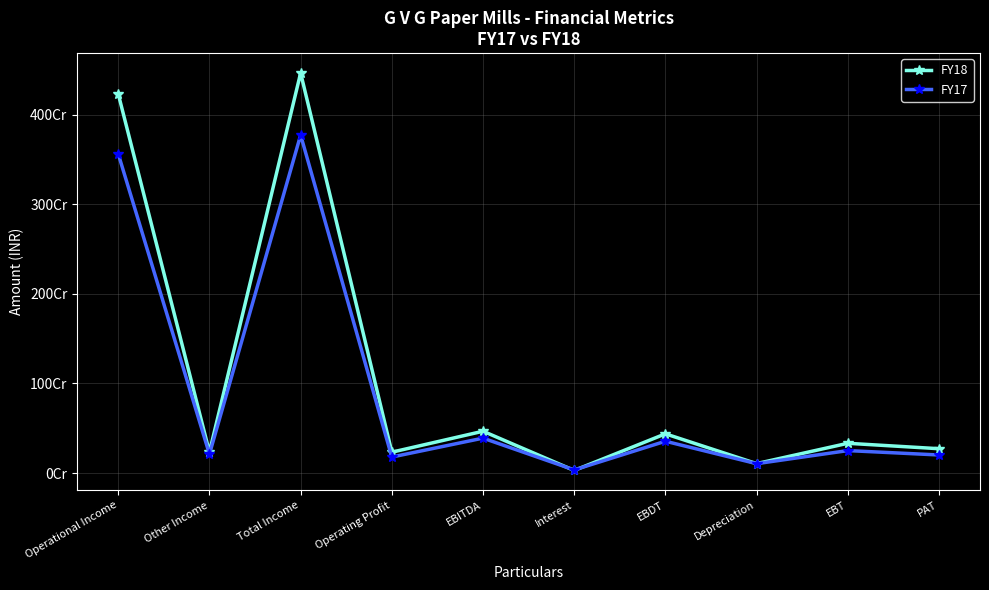

Where is FY17 nearest to the value 1904134175?

EBITDA